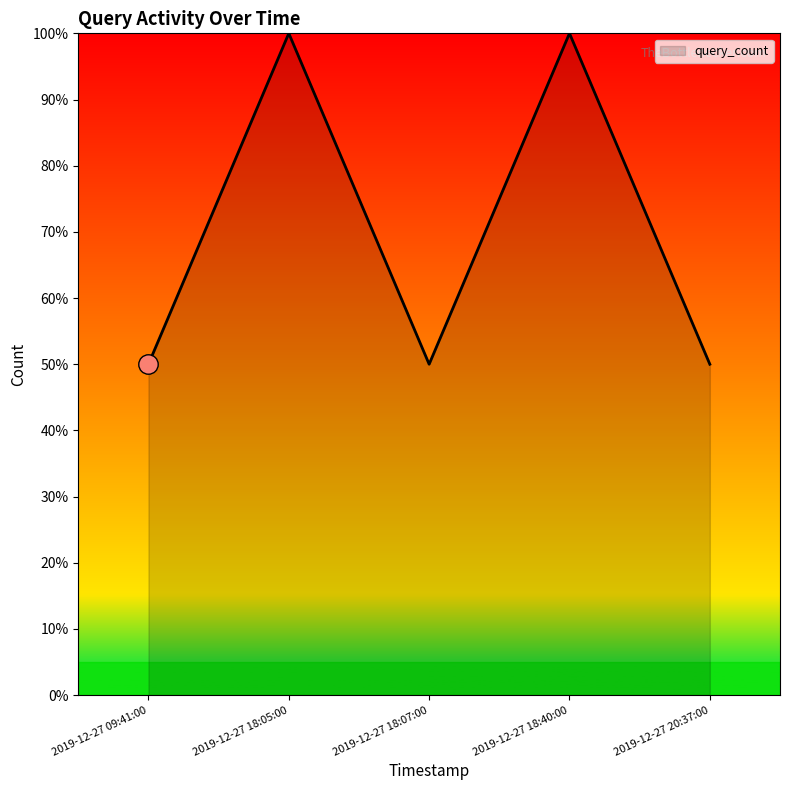

Approximately how many times larger is the value at 2019-12-27 09:41:00 compared to 2019-12-27 18:07:00?

1.0